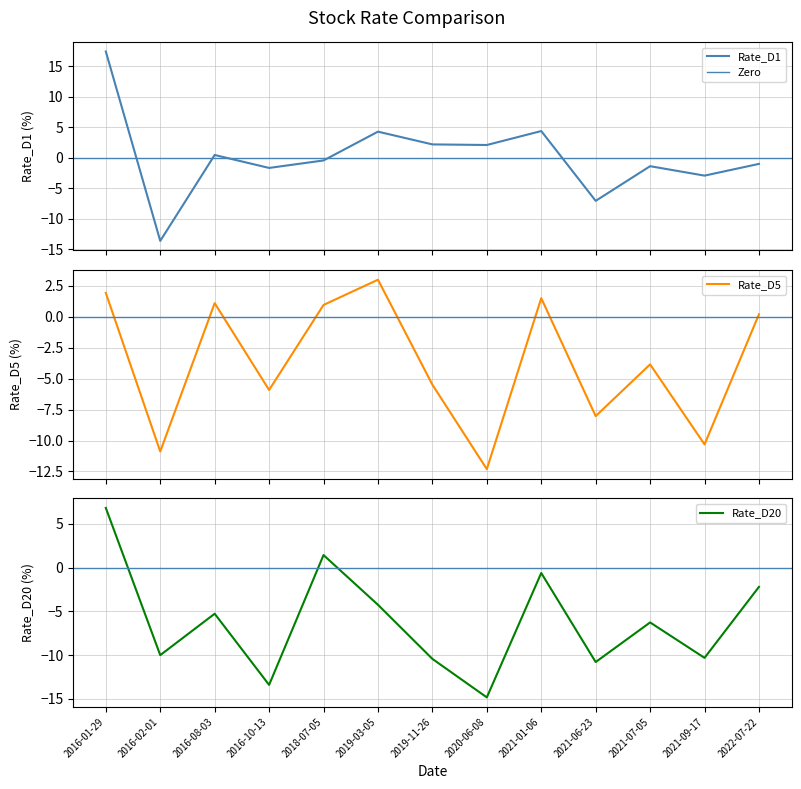

At which label is Rate_D20 closest to -3?

2022-07-22